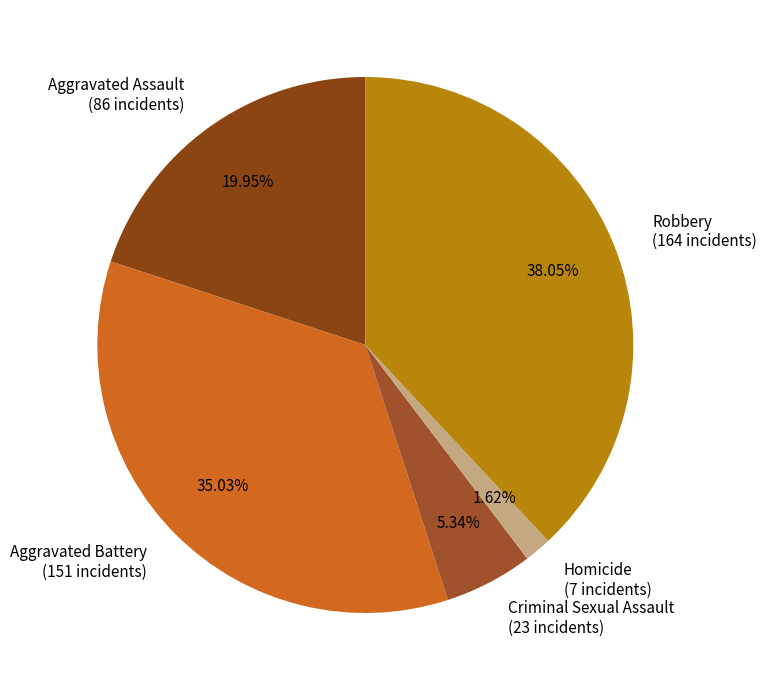

How much of the chart is everything except Robbery?

61.9%